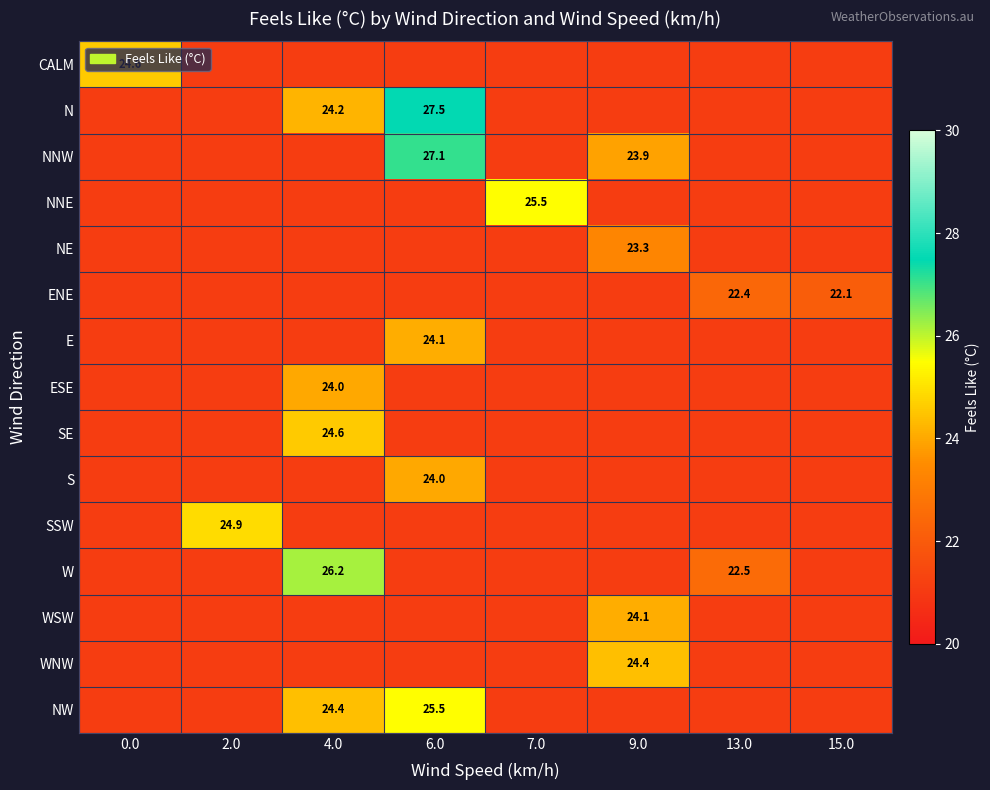

True or false: CALM has a value of 24.6 at 0.0.

True